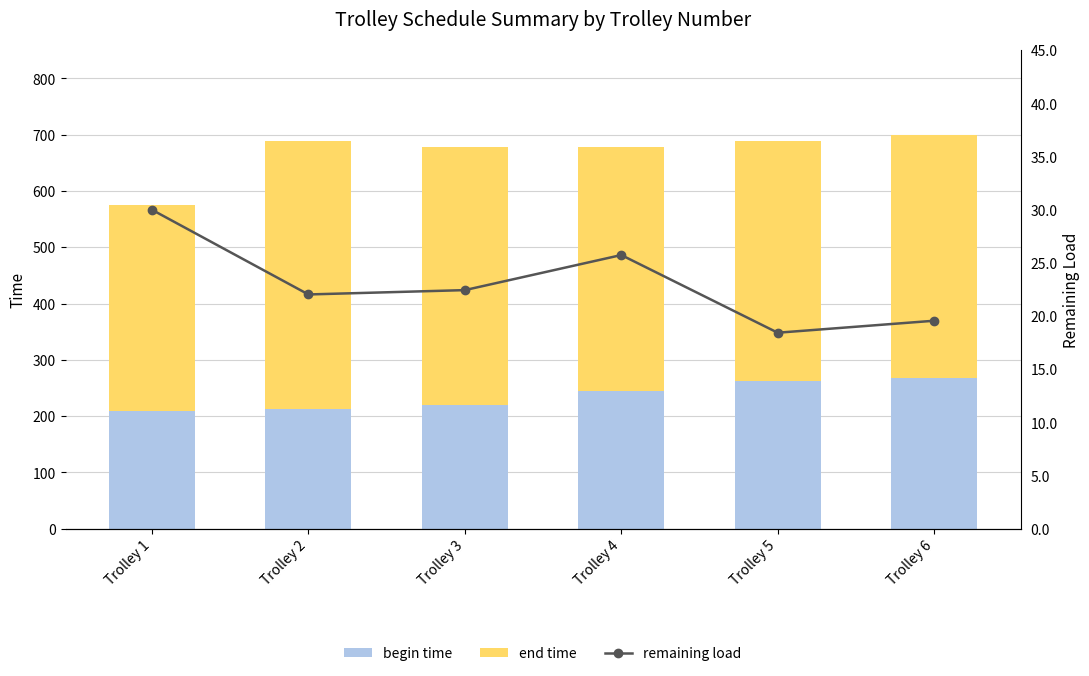

What is the sum of all begin time values?

1415.2